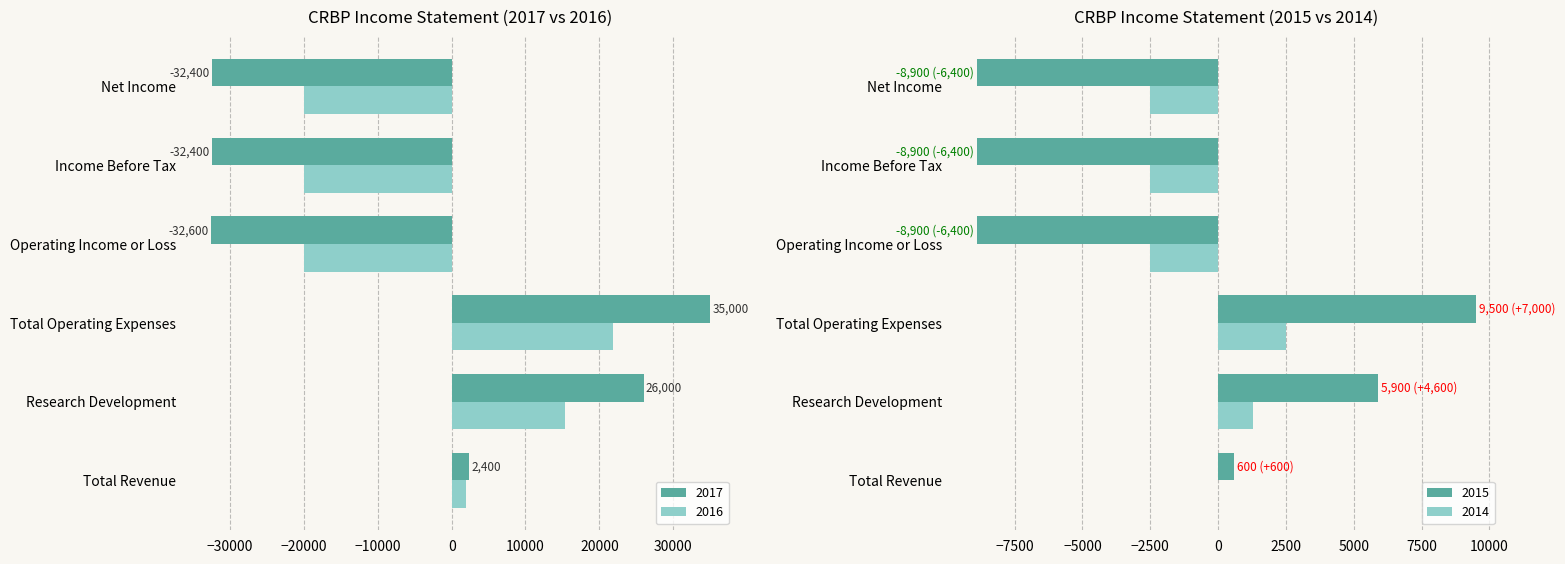

Reading left to right, list all the values displayed in this chart.

2017: Total Revenue=2400	Research Development=26000	Total Operating Expenses=35000	Operating Income or Loss=-32600	Income Before Tax=-32400	Net Income=-32400
2016: Total Revenue=1900	Research Development=15400	Total Operating Expenses=21900	Operating Income or Loss=-20000	Income Before Tax=-20000	Net Income=-20000
2015: Total Revenue=600	Research Development=5900	Total Operating Expenses=9500	Operating Income or Loss=-8900	Income Before Tax=-8900	Net Income=-8900
2014: Total Revenue=0	Research Development=1300	Total Operating Expenses=2500	Operating Income or Loss=-2500	Income Before Tax=-2500	Net Income=-2500